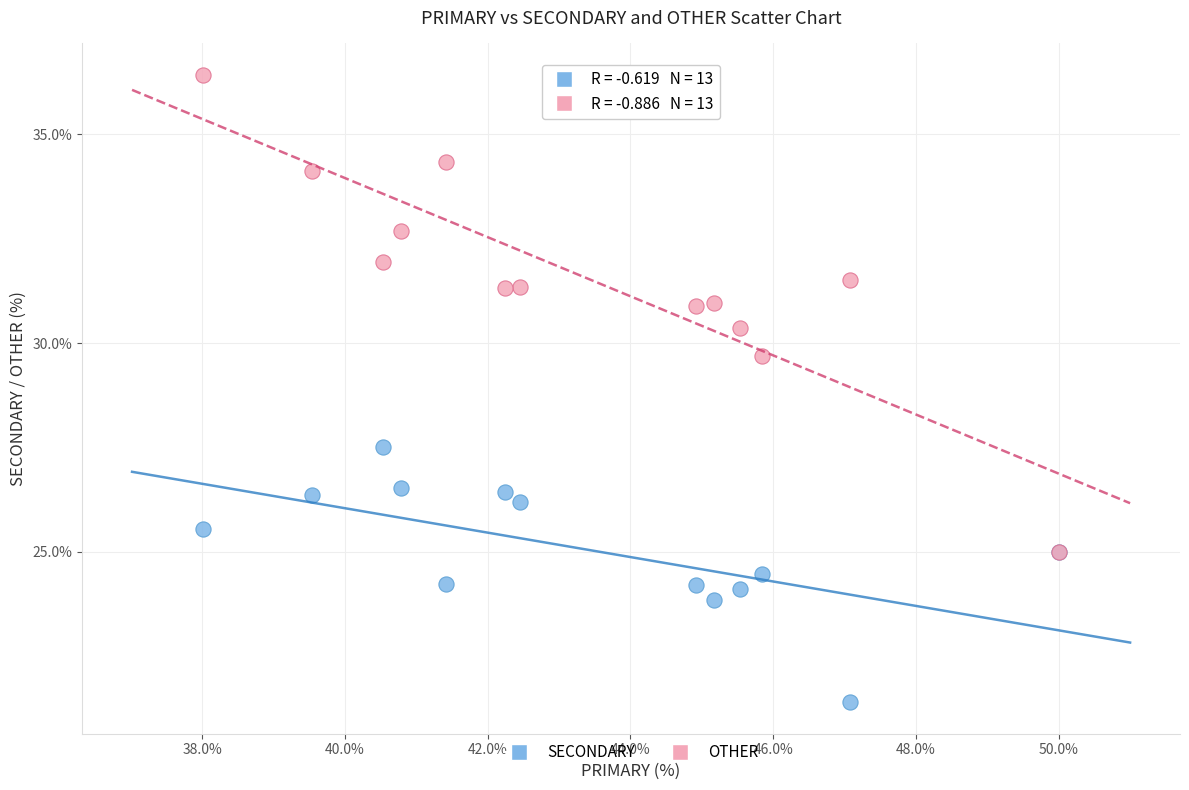

Which series has the largest Y range (max minus min)?

OTHER